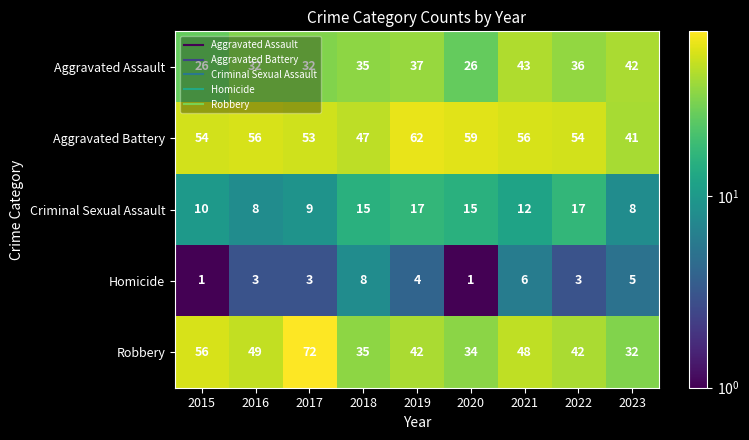

Where is Aggravated Battery nearest to the value 51?

2017